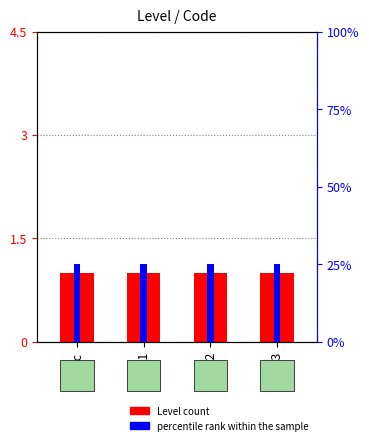

List the series in order of their peak value, highest first.

percentile rank within the sample, Level (count)